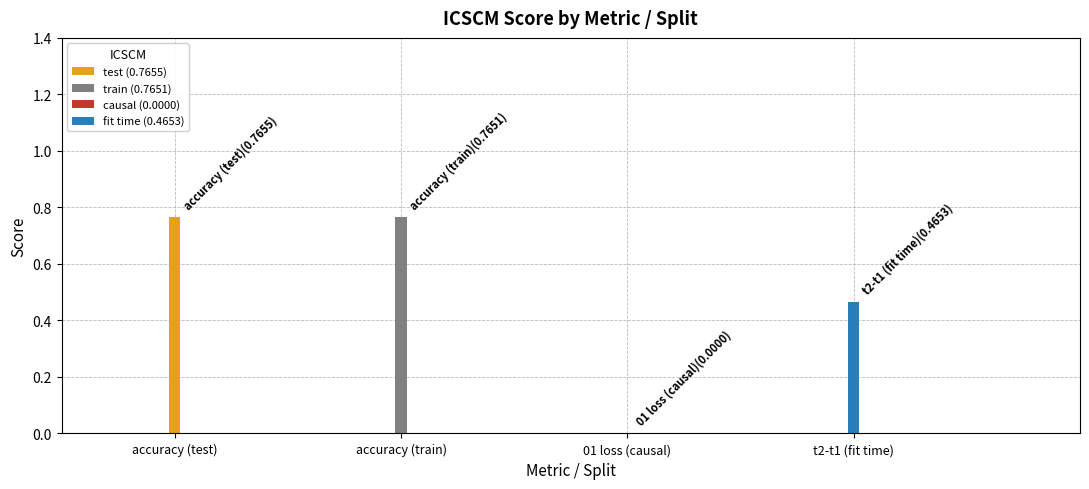

The chart shows a value of 1.0 at train. True or false?

False